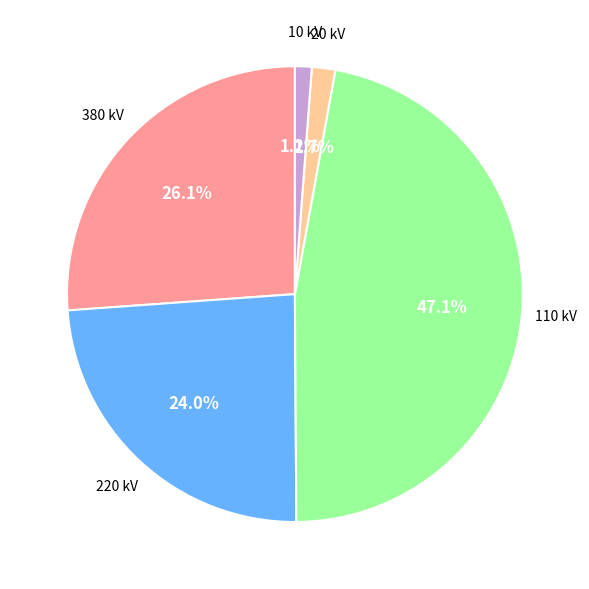

How many slices are in this pie chart?

5